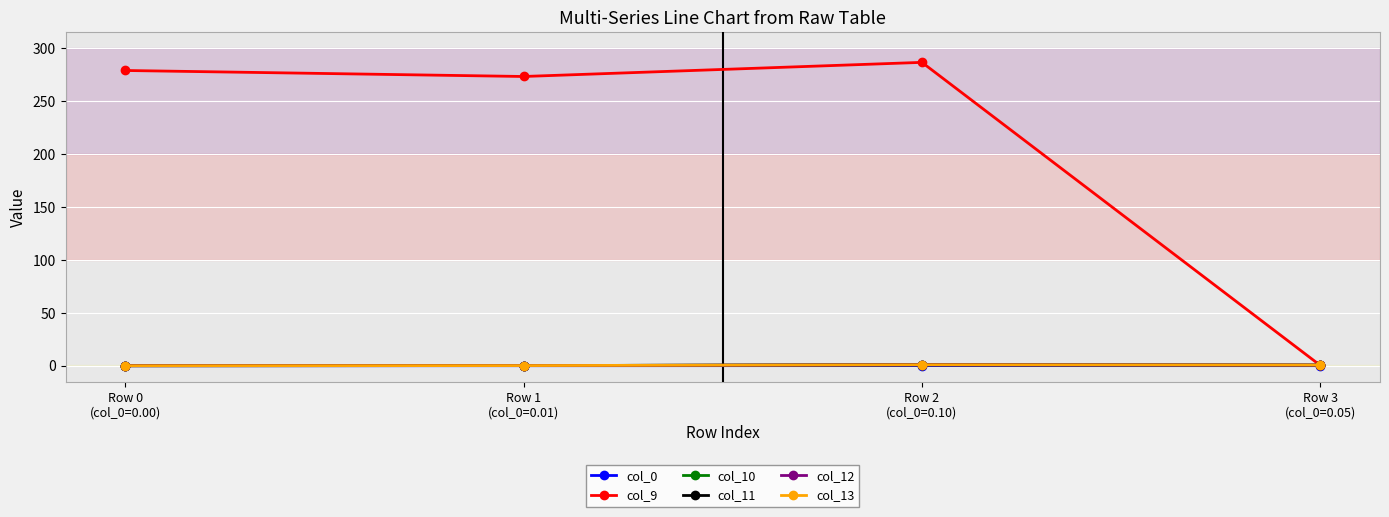

What is the total value across all series at Row 1
(col_0=0.01)?

273.6